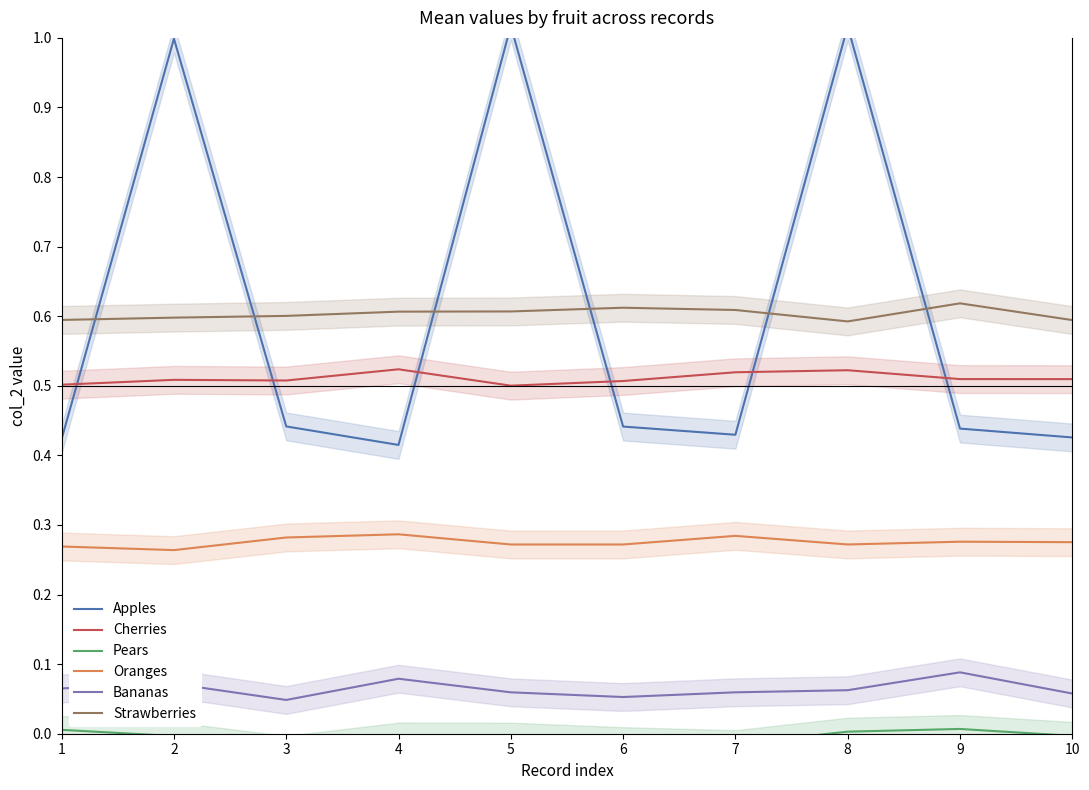

Which category has the highest value across all series?

5